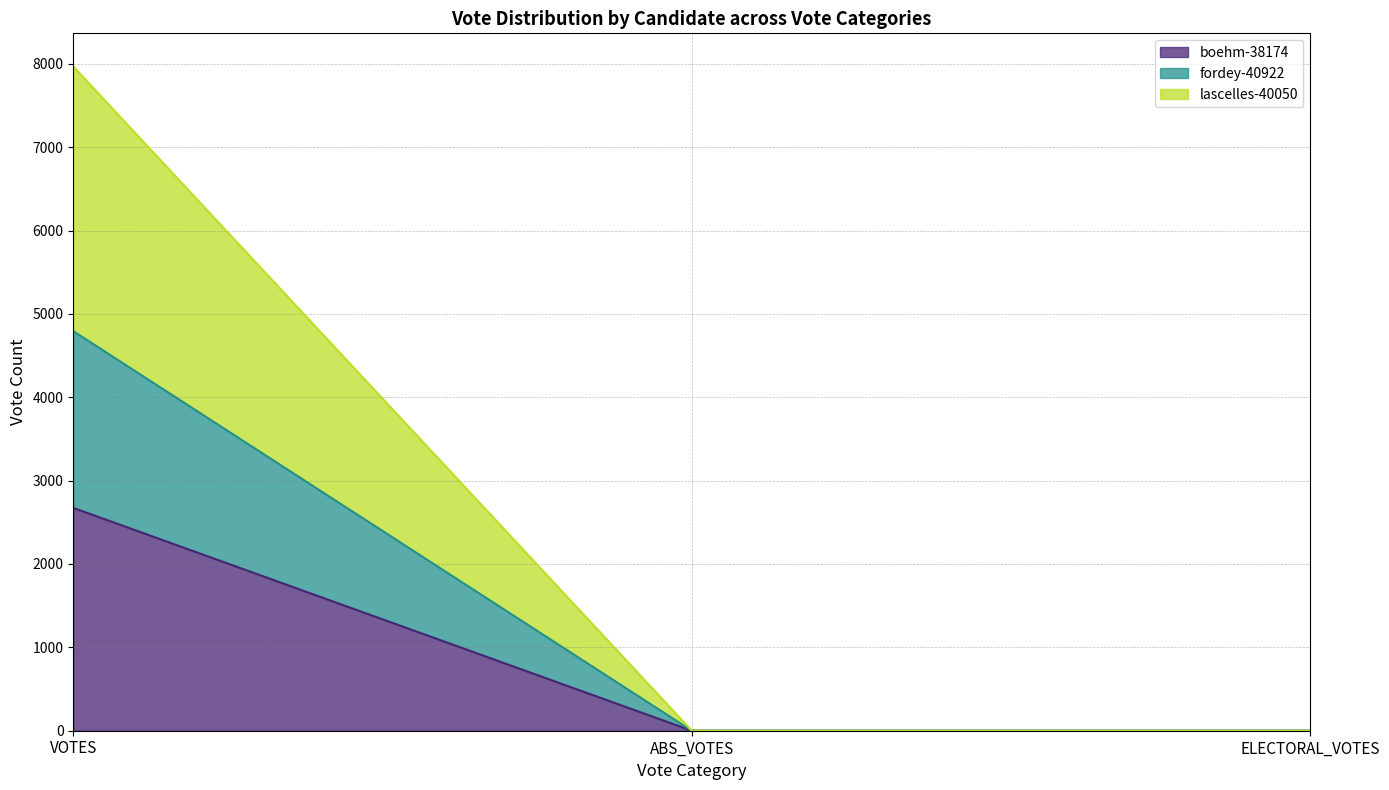

What is the label of the 3rd point from the right?

VOTES